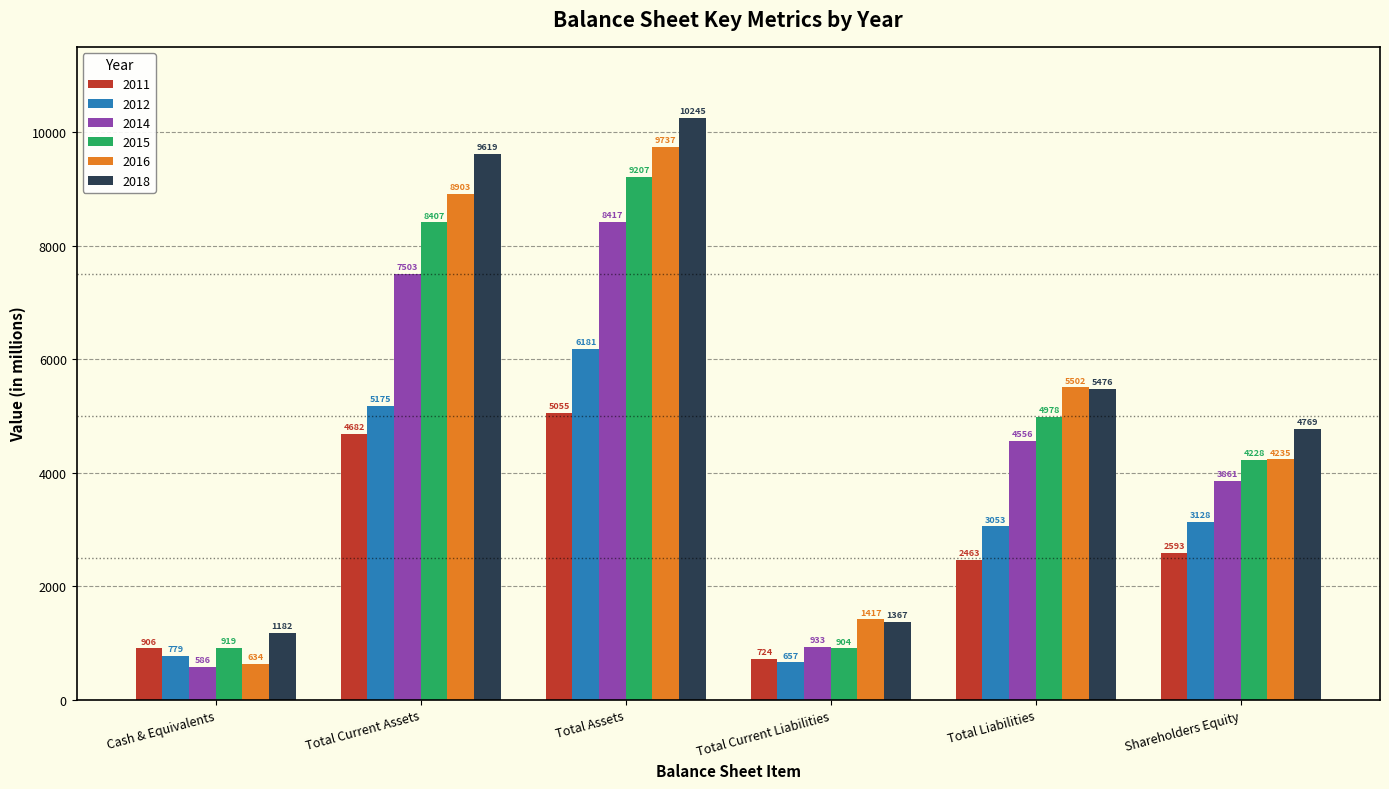

The 2015 series shows 4228 at Shareholders Equity. True or false?

True